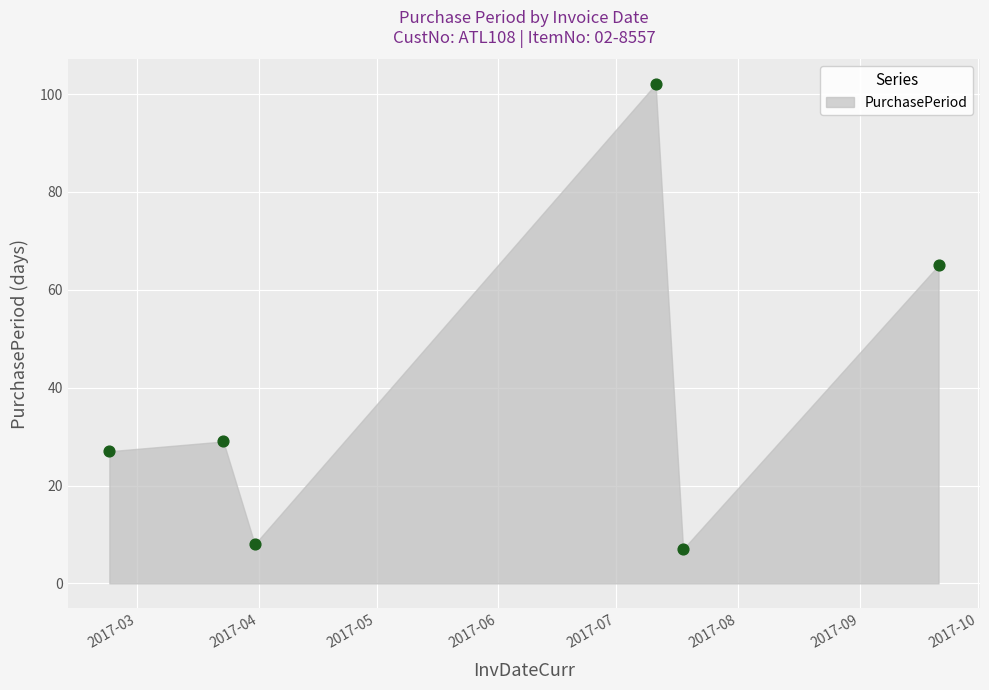

What Y value in the scatter plot is closest to 54?

65